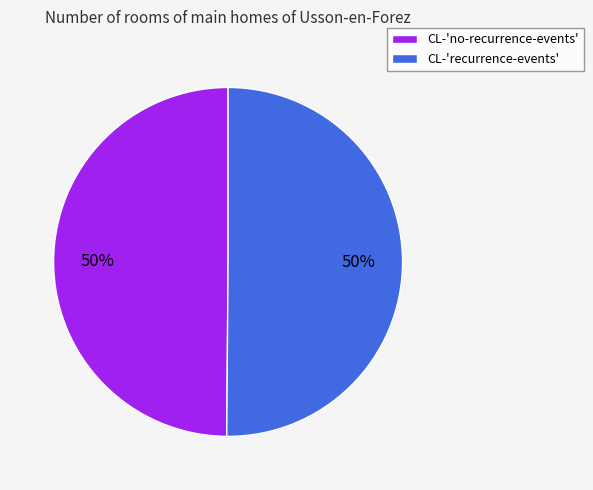

What percentage is the CL-'no-recurrence-events' slice, to the nearest percent?

50%